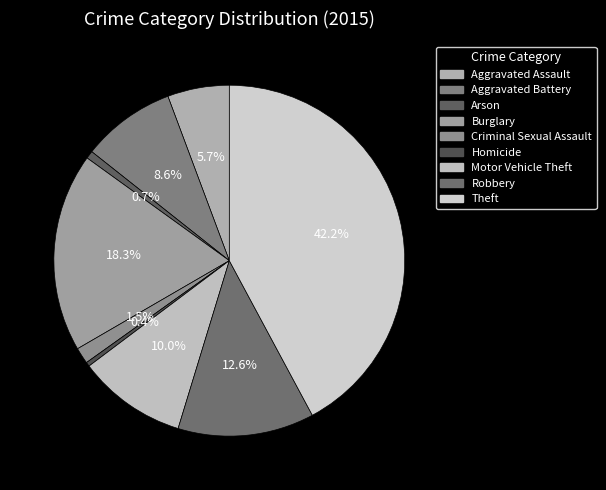

How many slices are in this pie chart?

9